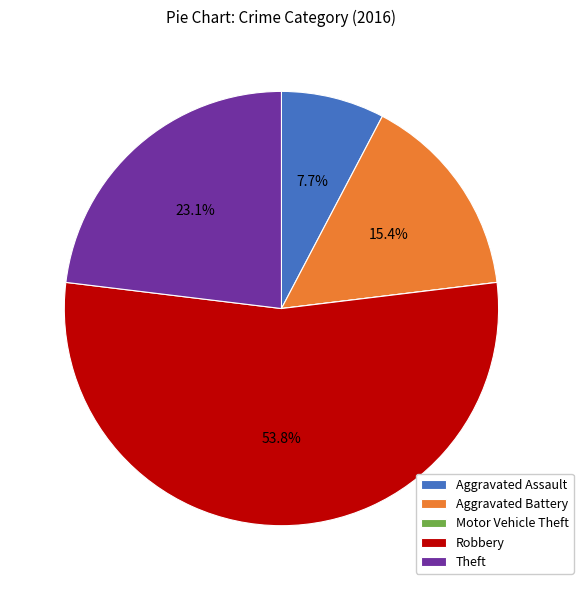

What is the largest slice in the pie chart?

Robbery